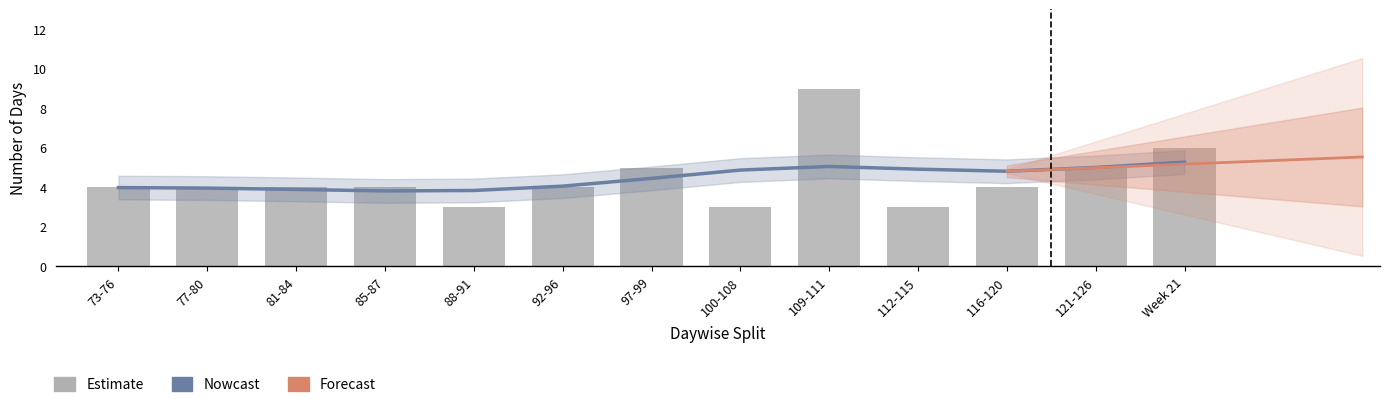

How many values are between 4 and 5?

8